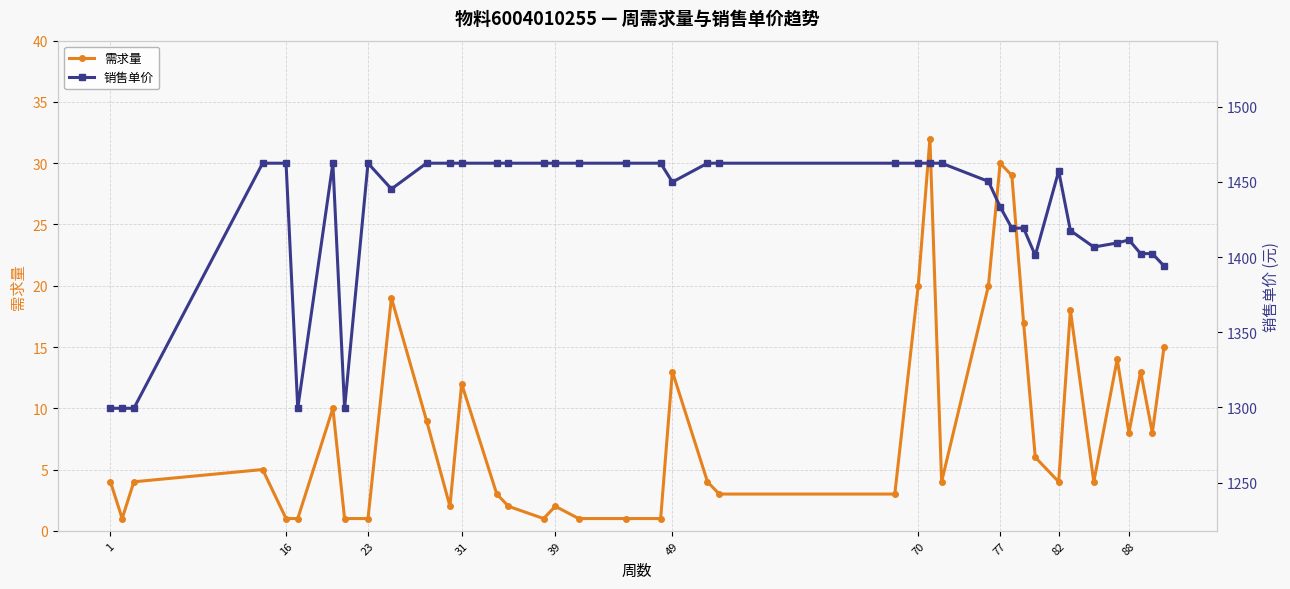

True or false: 销售单价 and 需求量 intersect in this chart.

False